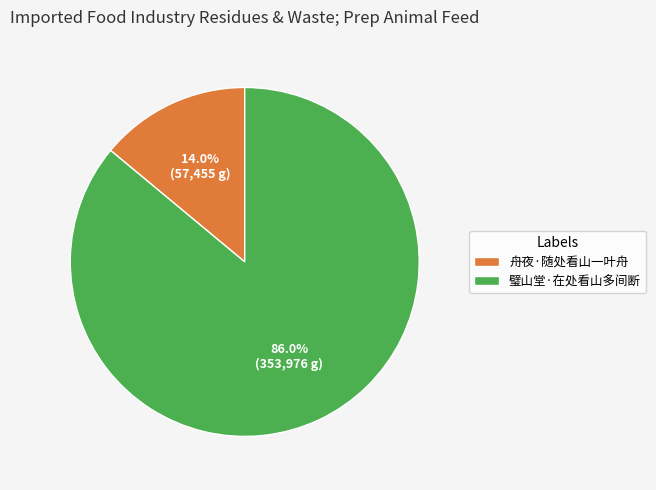

What is the total percentage of 璧山堂·在处看山多间断 and 舟夜·随处看山一叶舟?

100.0%